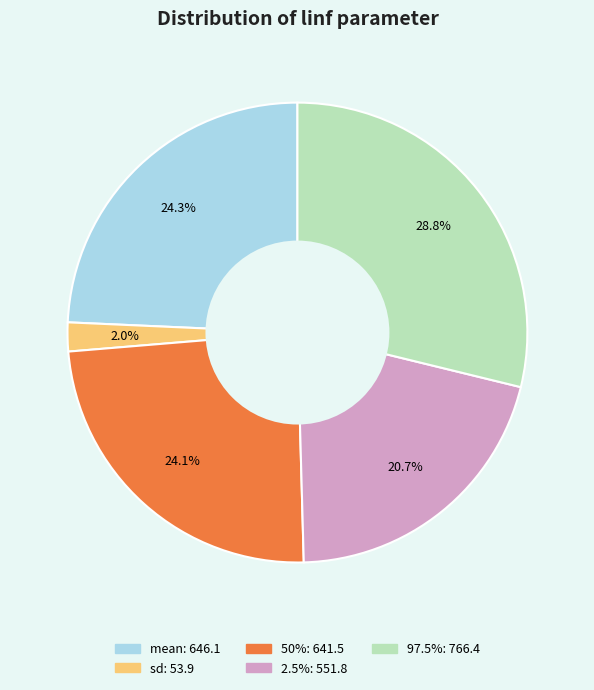

Is 97.5% the majority of the pie?

No